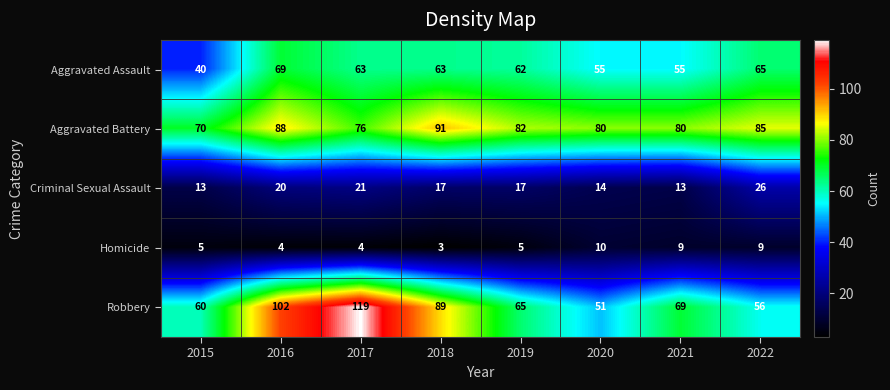

The value of Criminal Sexual Assault at 2022 is 35. True or false?

False